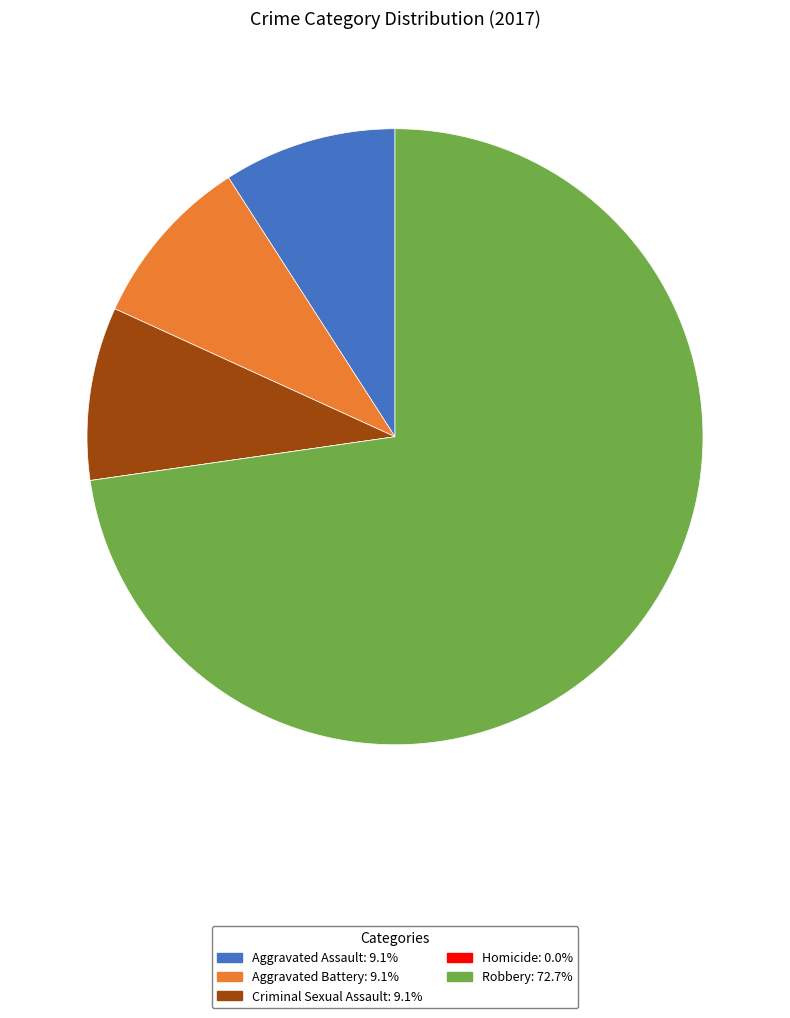

Is there a majority slice in this chart?

Yes